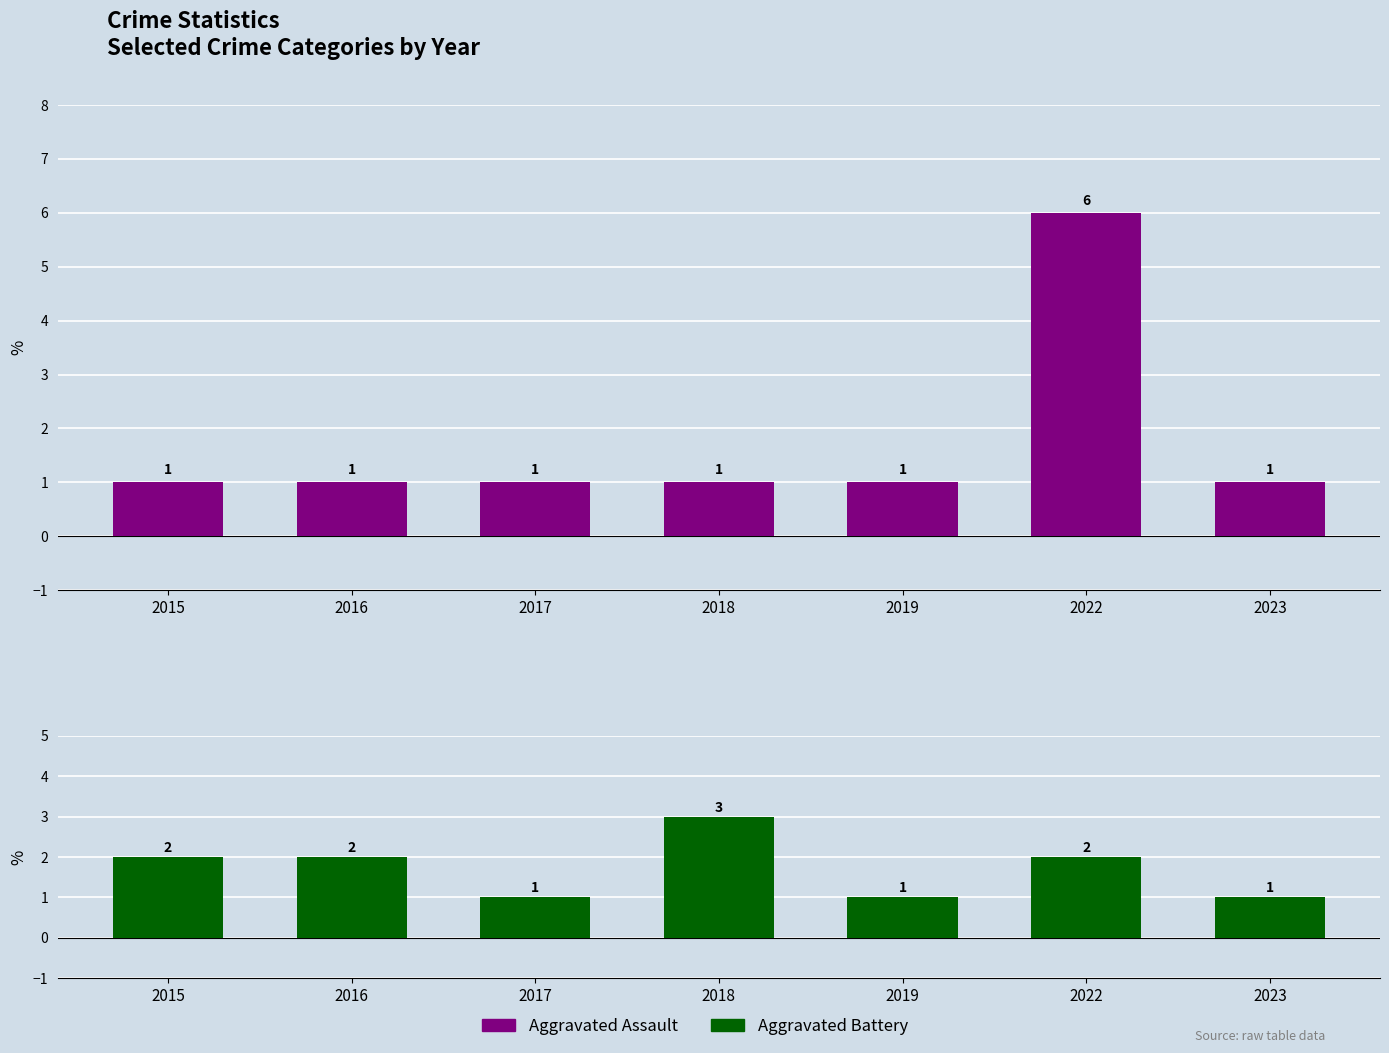

Which series has the widest spread of values?

Aggravated Assault